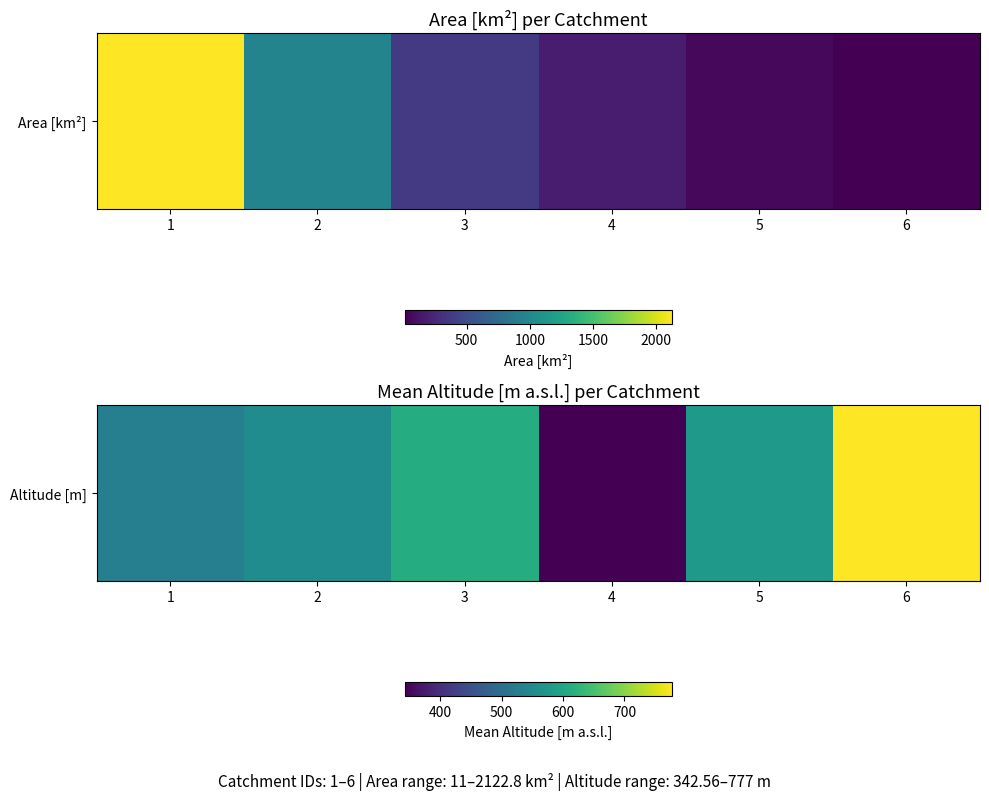

Reading left to right, extract all data points from this chart.

530.2	553.7	611.2	342.6	577.0	777.0